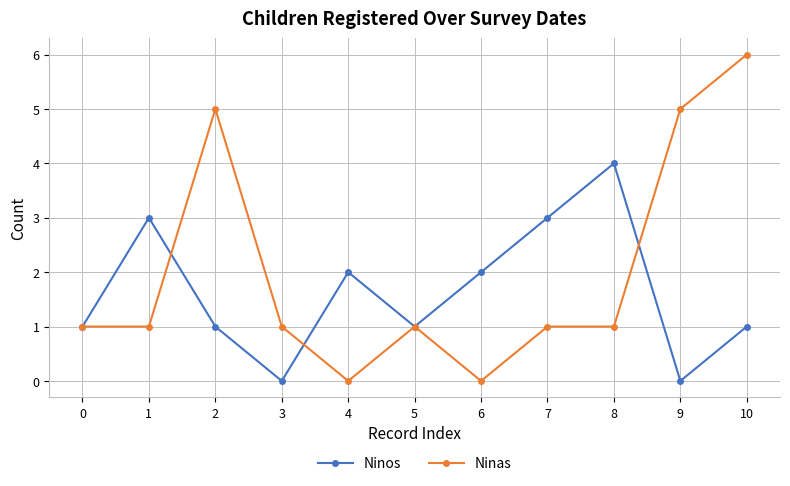

Count the number of categories in the chart.

11